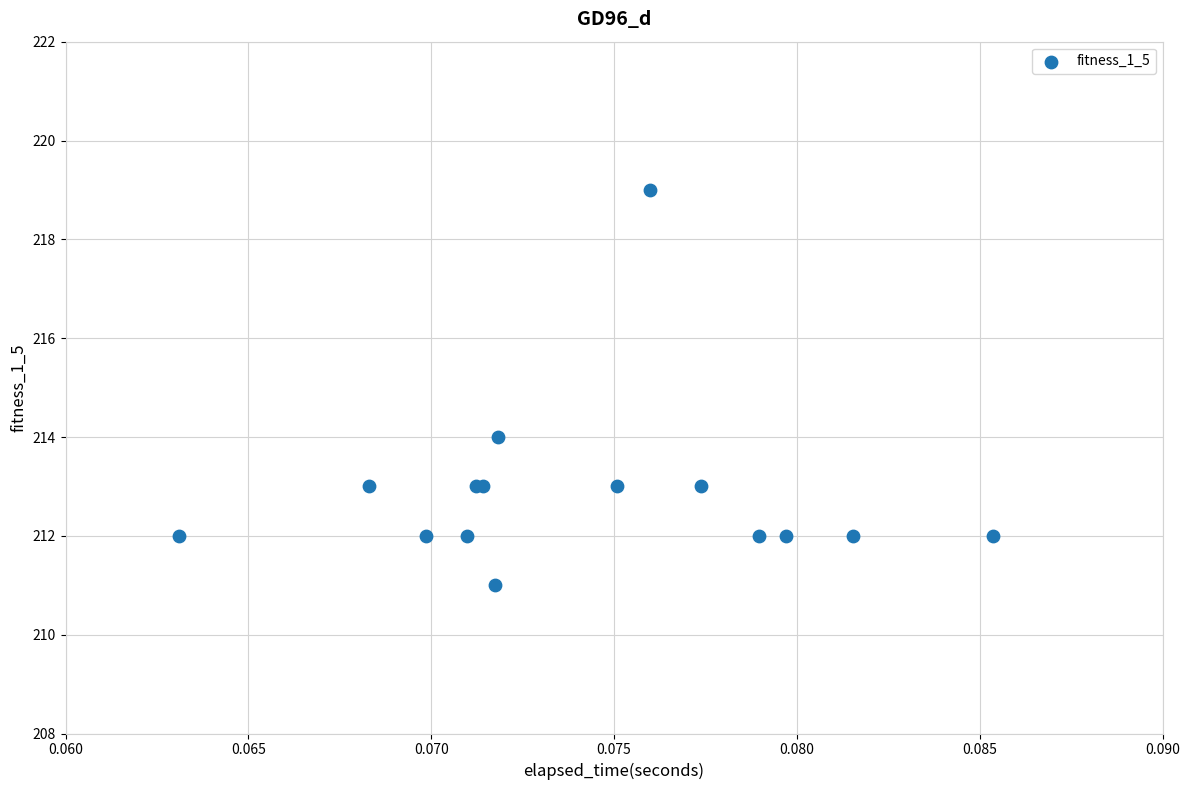

What Y value in the scatter plot is closest to 215?

214